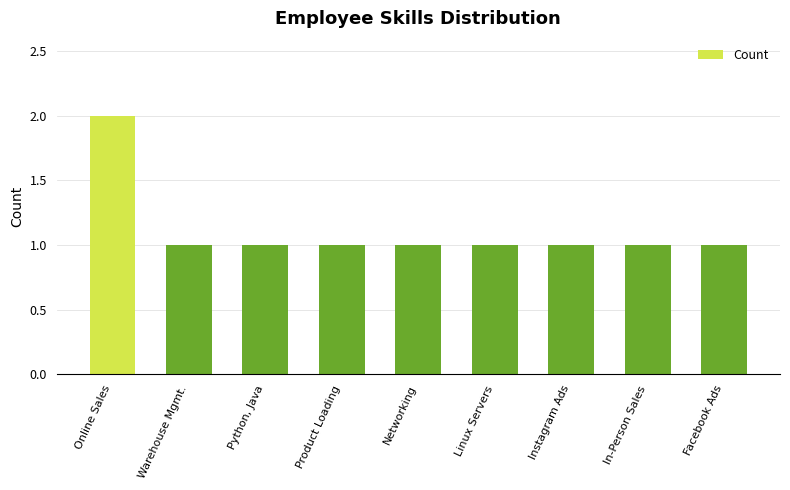

Reading left to right, list all the values displayed in this chart.

Online Sales=2	Warehouse Mgmt.=1	Python, Java=1	Product Loading=1	Networking=1	Linux Servers=1	Instagram Ads=1	In-Person Sales=1	Facebook Ads=1